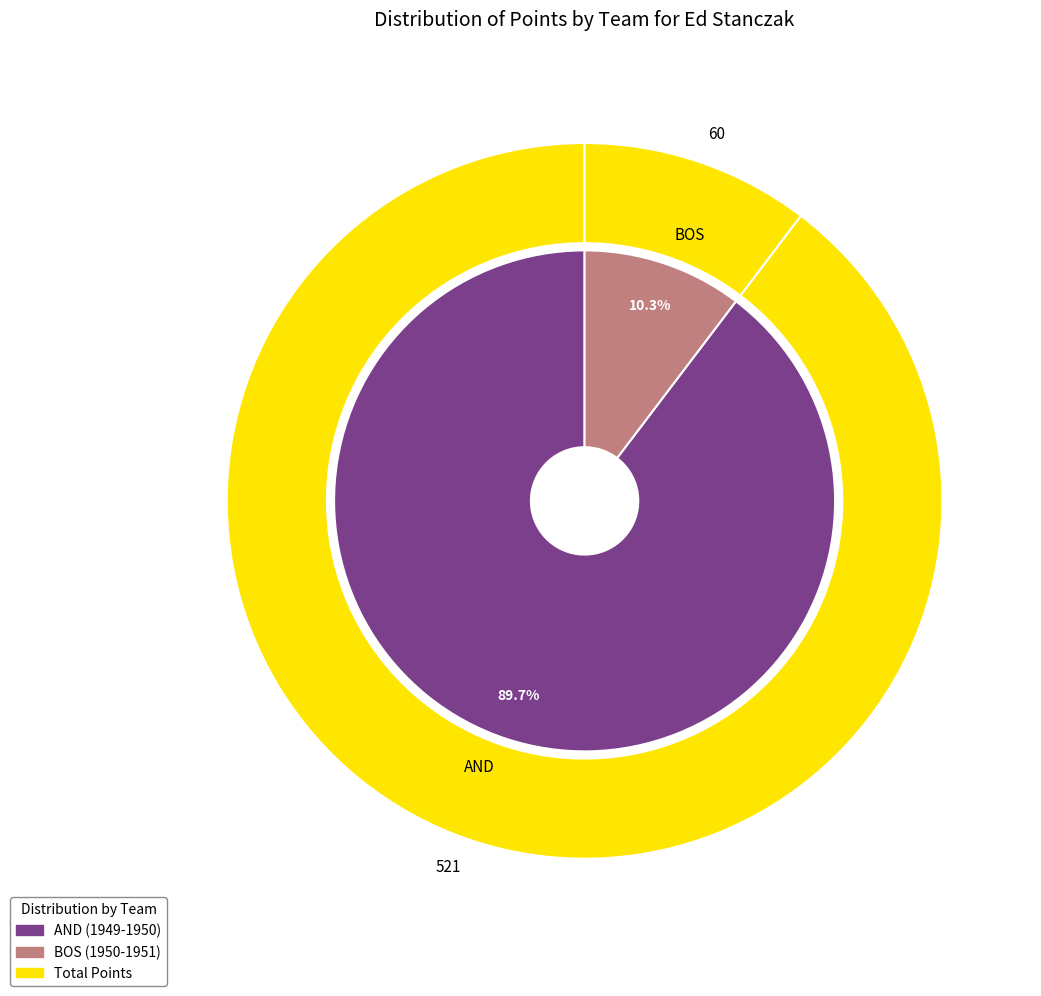

Which category has the biggest portion of the pie?

AND